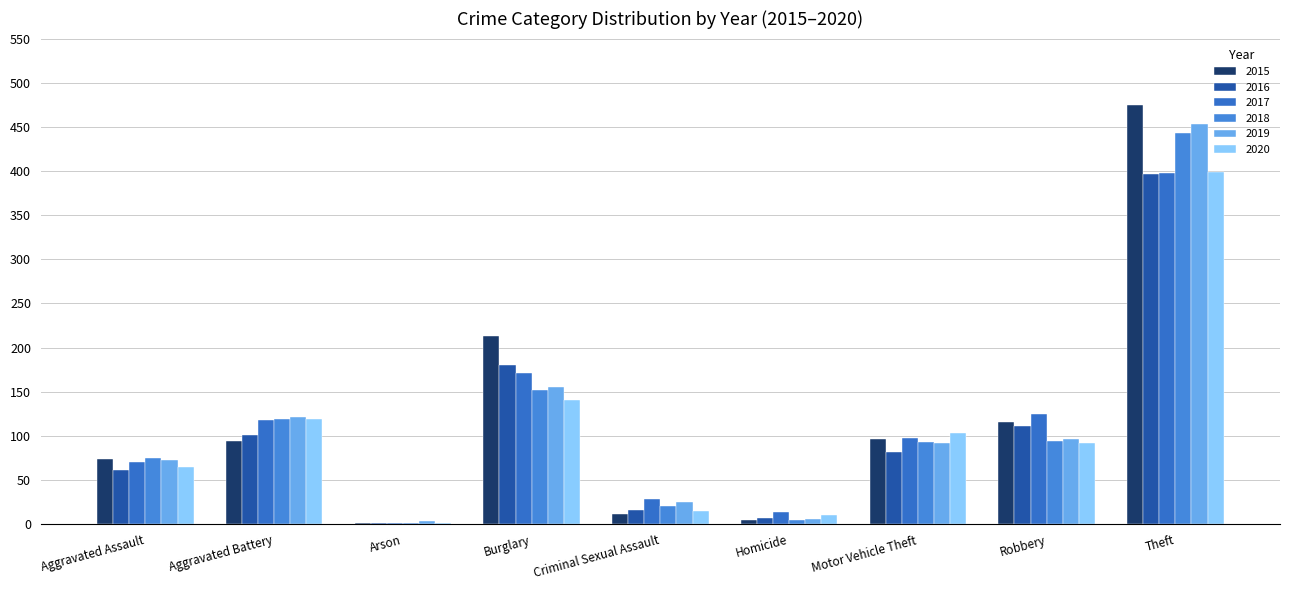

What is the sum of the 2018 values at Robbery and Criminal Sexual Assault?

115